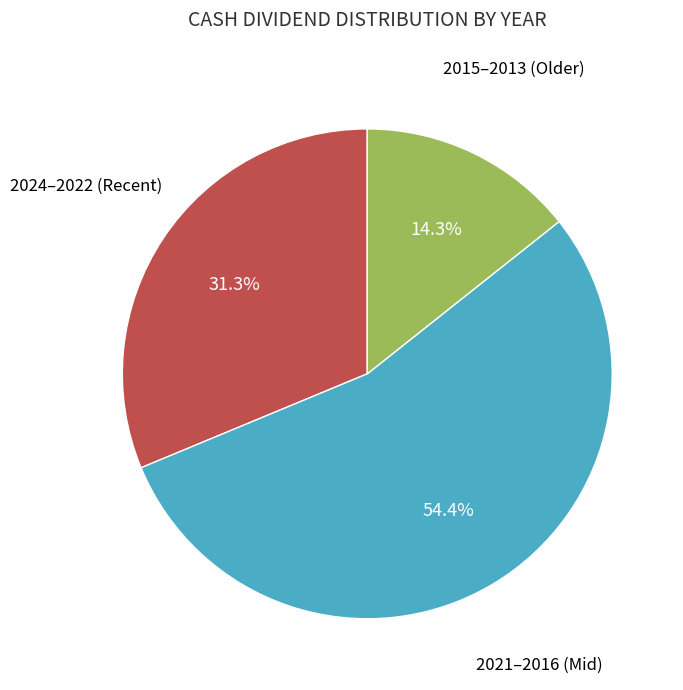

Is there any slice that represents more than half of the pie?

Yes